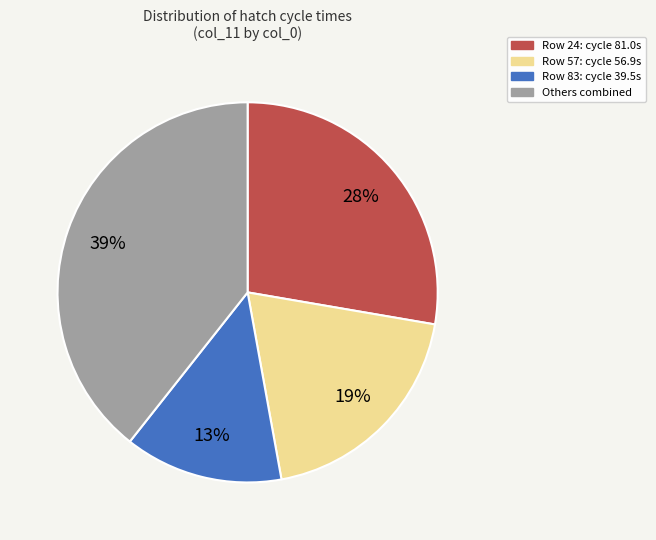

To the nearest percent, what is the average slice percentage?

25%